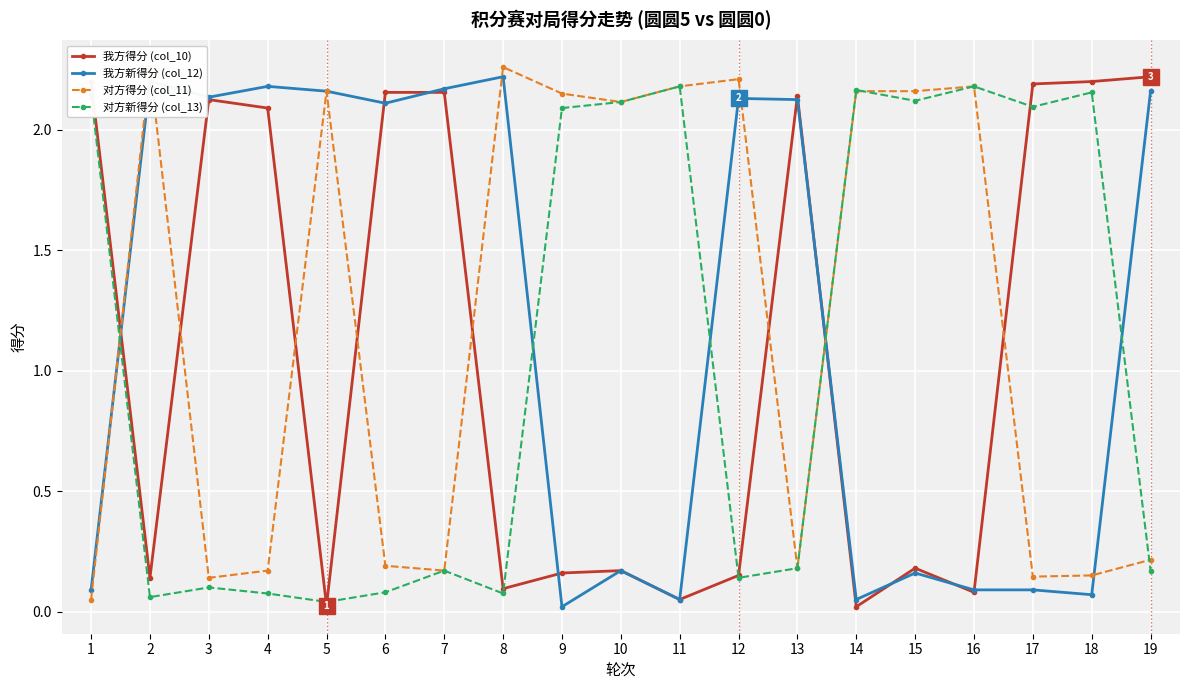

Which has a higher value, 19 or 16?

19